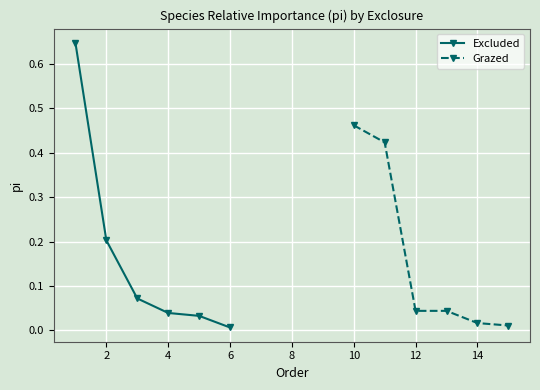

How many lines are shown in the chart?

2